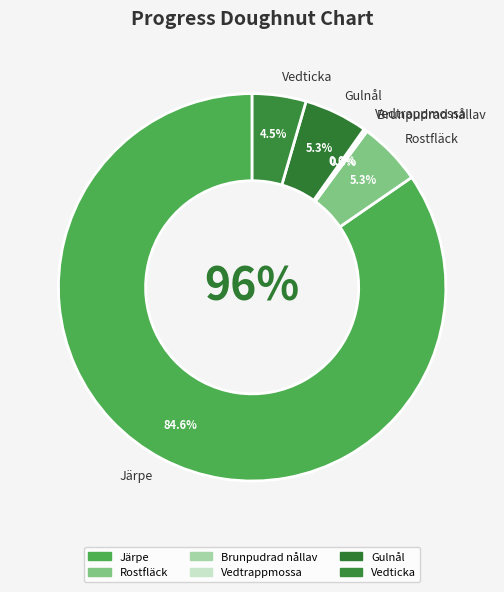

What portion of the pie excludes Vedticka?

95.5%